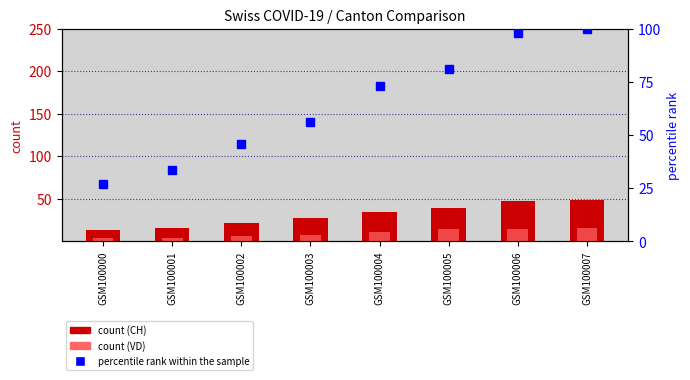

Reading left to right, what are all the values shown in this chart?

CH (count): GSM100000=13.0	GSM100001=16.0	GSM100002=22.0	GSM100003=27.0	GSM100004=35.0	GSM100005=39.0	GSM100006=47.0	GSM100007=48.0
VD: GSM100000=4.0	GSM100001=4.0	GSM100002=6.0	GSM100003=8.0	GSM100004=11.0	GSM100005=14.0	GSM100006=15.0	GSM100007=16.0
percentile rank within sample: GSM100000=27.1	GSM100001=33.3	GSM100002=45.8	GSM100003=56.2	GSM100004=72.9	GSM100005=81.2	GSM100006=97.9	GSM100007=100.0